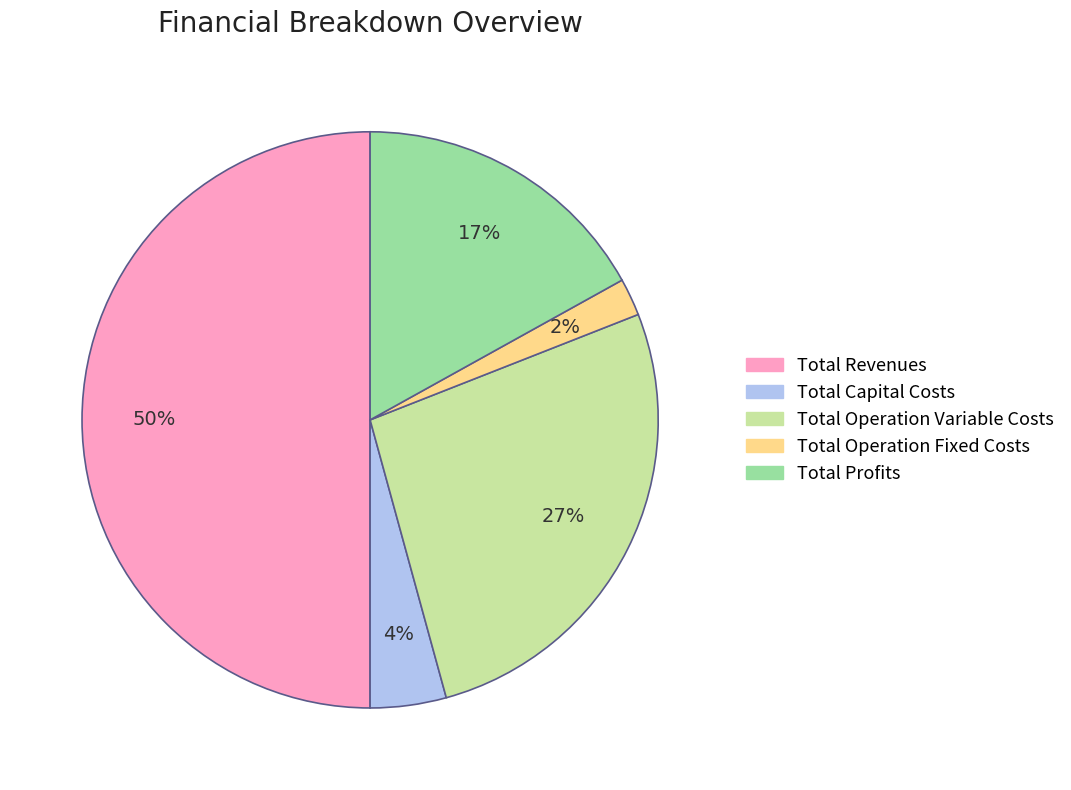

Count the number of slices in the pie.

5